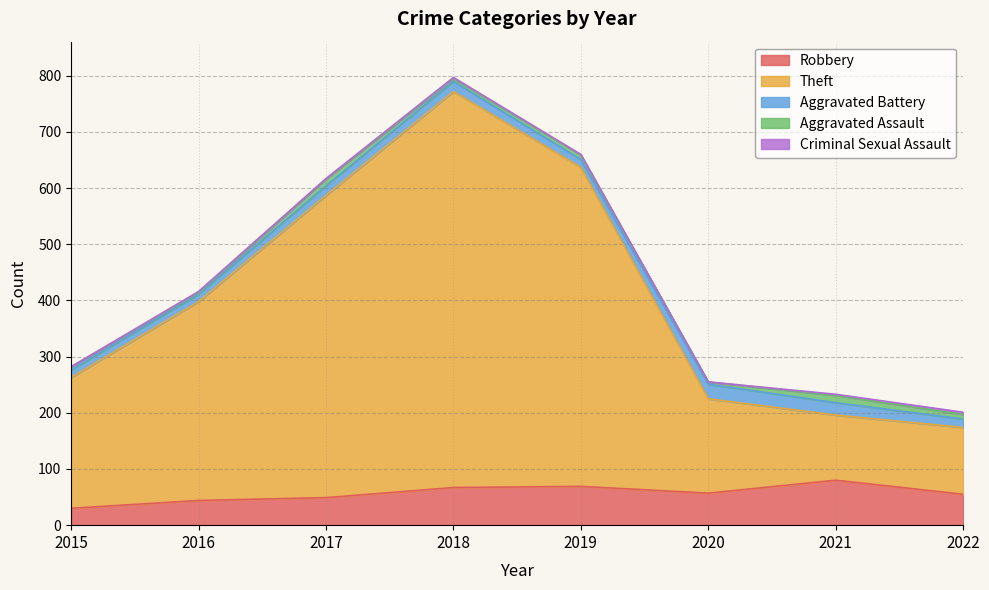

True or false: Aggravated Assault has more than 1 points higher than both neighbors.

True